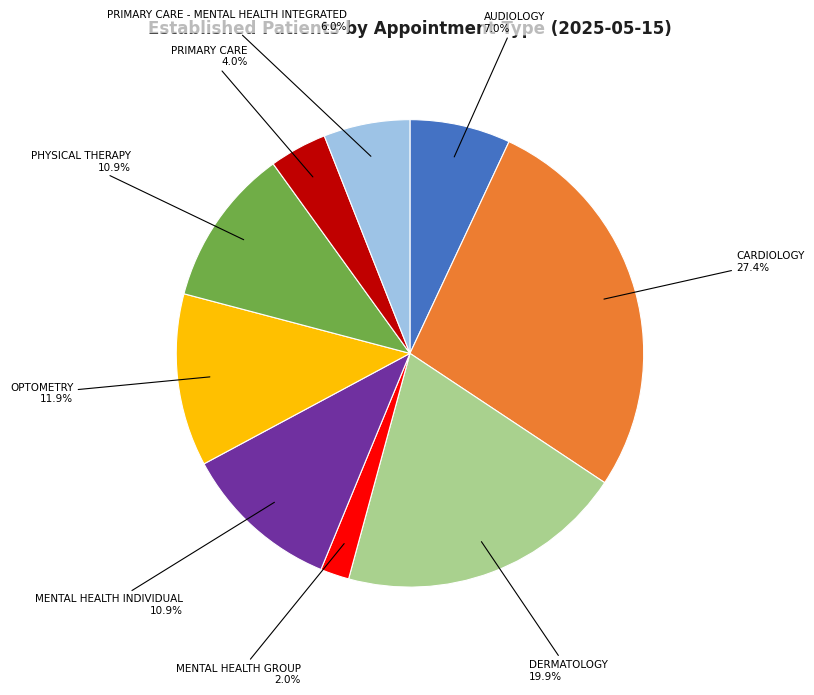

To the nearest percent, what portion does CARDIOLOGY represent?

27%